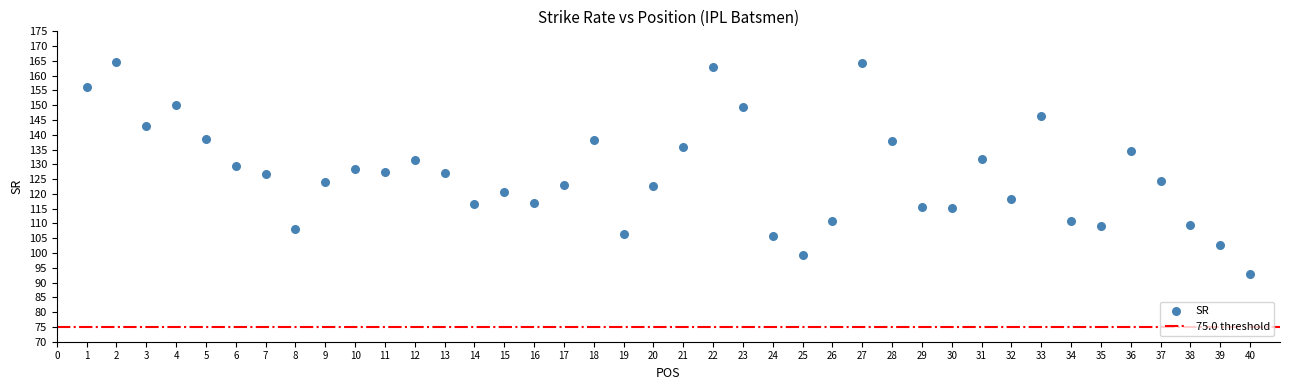

What is the range of X values (max minus min)?

39.0